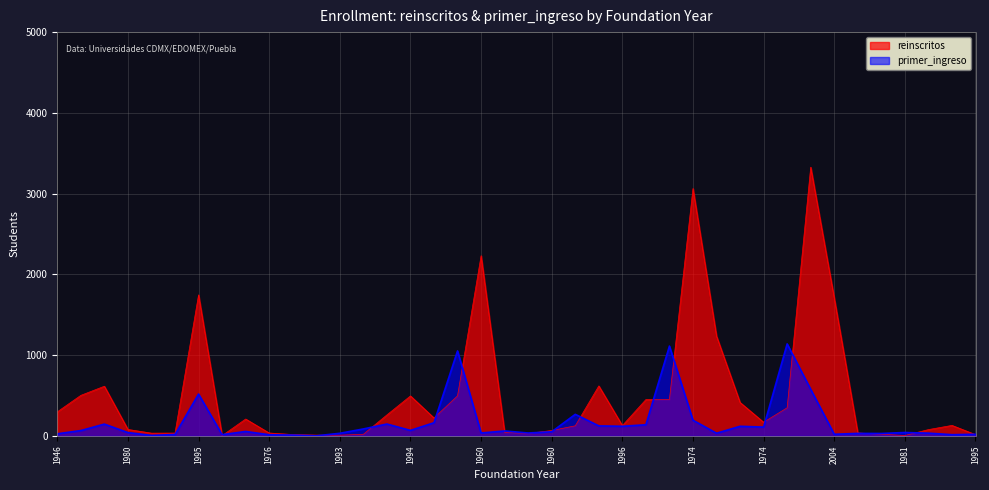

What is the average value of the primer_ingreso series?

170